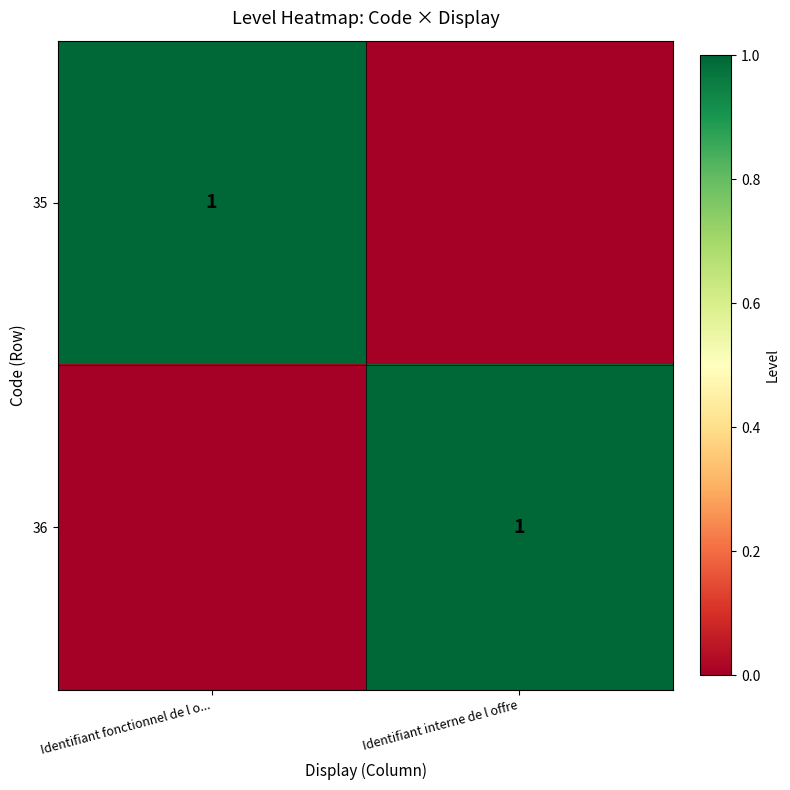

The 36 series shows 0 at Identifiant interne de l offre. True or false?

False